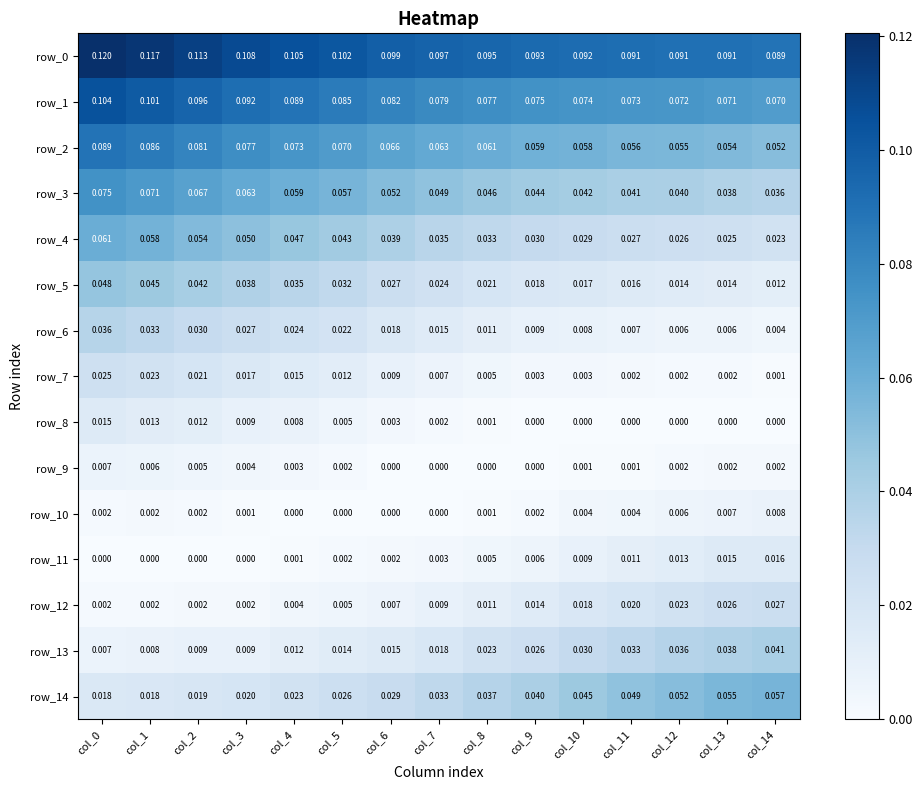

Is the value of row_0 at col_4 greater than the value of row_14 at col_8?

Yes